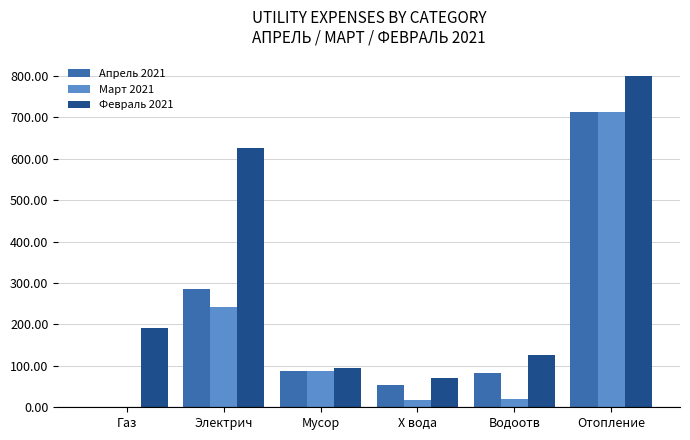

How many values in the Февраль 2021 series exceed 192?

3